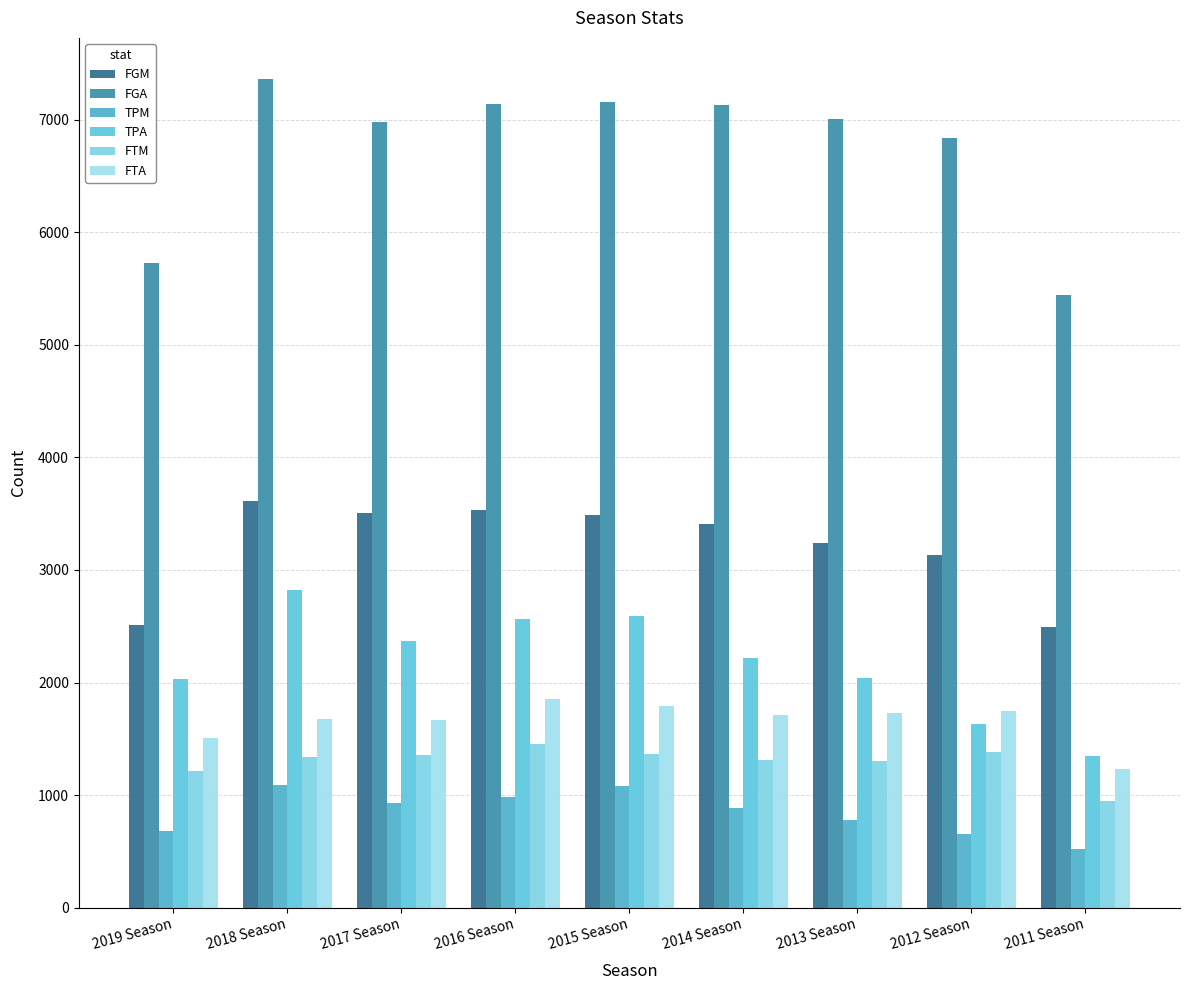

Reading left to right, extract all data points from this chart.

FGM: 2510	3612	3509	3532	3489	3410	3236	3130	2489
FGA: 5730	7361	6979	7140	7159	7137	7005	6840	5443
TPM: 678	1087	926	982	1077	883	774	658	524
TPA: 2032	2824	2369	2562	2592	2217	2037	1632	1351
FTM: 1214	1339	1360	1457	1366	1313	1303	1378	951
FTA: 1511	1672	1668	1850	1790	1709	1731	1744	1235